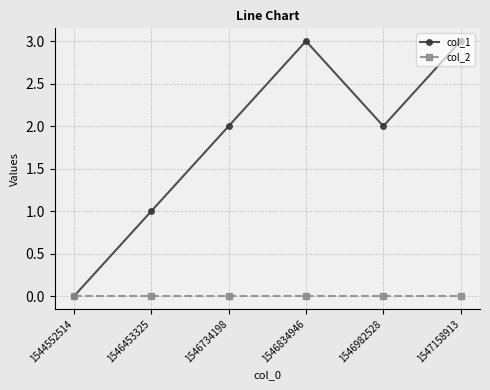

Rank the series by their maximum value, from lowest to highest.

col_2, col_1